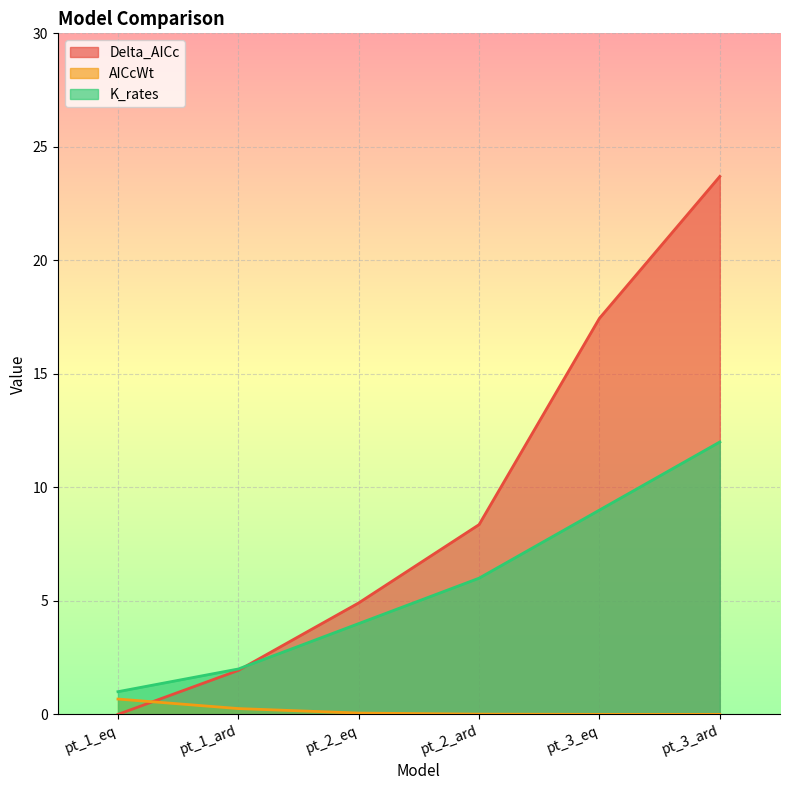

Reading left to right, what are all the values shown in this chart?

Delta_AICc: pt_1_eq=0.0	pt_1_ard=1.9	pt_2_eq=4.9	pt_2_ard=8.4	pt_3_eq=17.4	pt_3_ard=23.7
AICcWt: pt_1_eq=0.7	pt_1_ard=0.3	pt_2_eq=0.1	pt_2_ard=0.0	pt_3_eq=0.0	pt_3_ard=0.0
K_rates: pt_1_eq=1.0	pt_1_ard=2.0	pt_2_eq=4.0	pt_2_ard=6.0	pt_3_eq=9.0	pt_3_ard=12.0